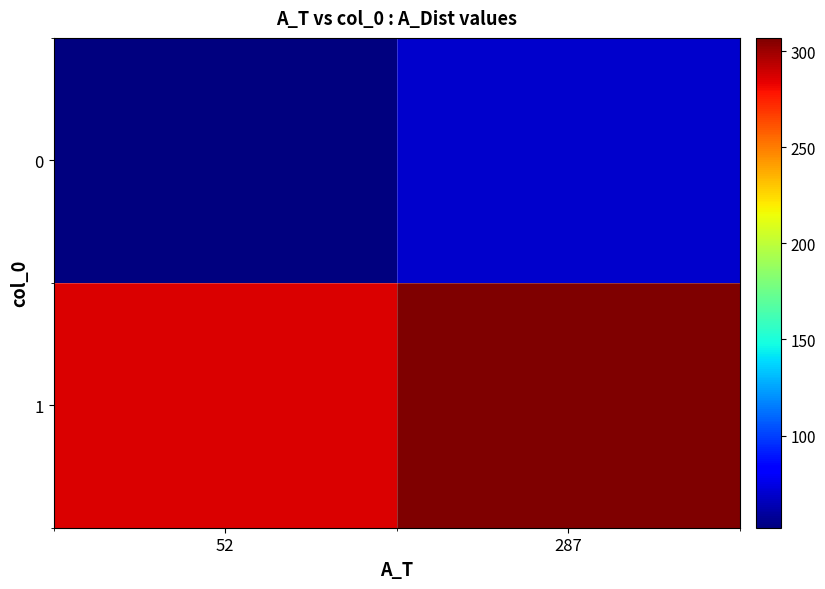

Reading left to right, transcribe all the data shown in this chart.

0: 52=52	287=69
1: 52=287	287=307